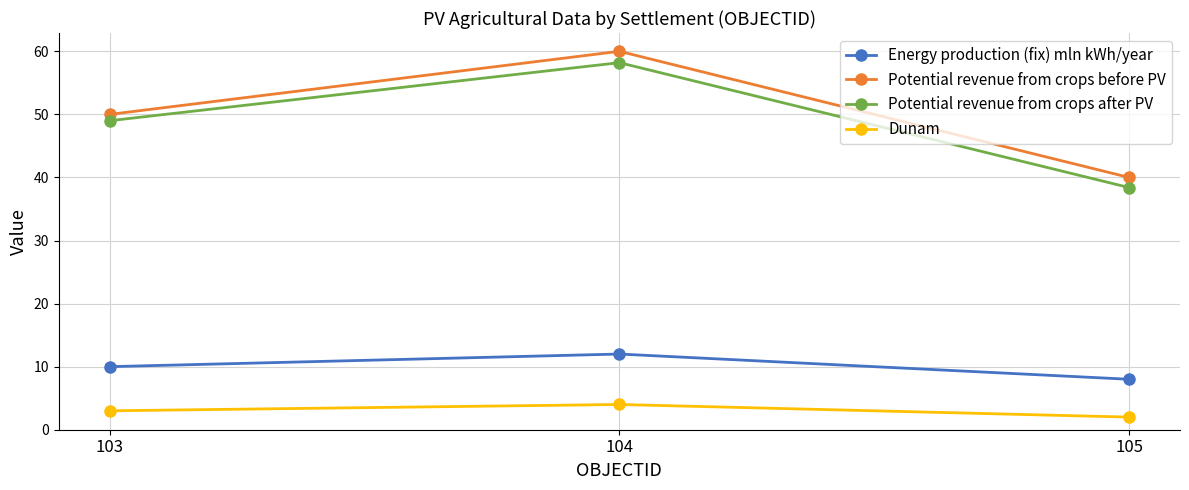

What is the difference between the maximum and minimum values in the Potential revenue from crops before PV series?

20.0